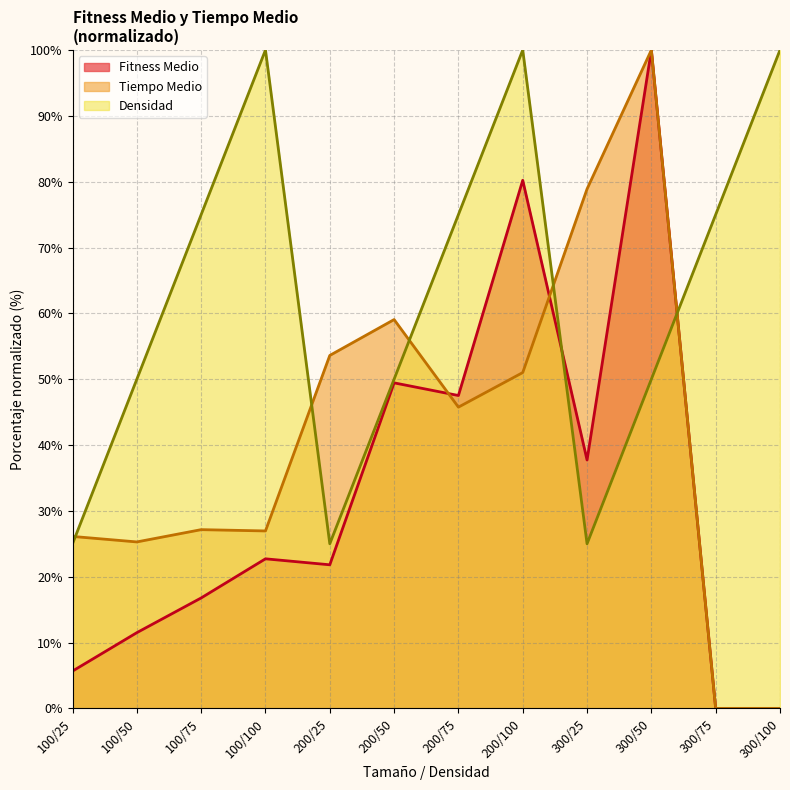

Reading left to right, transcribe all the data shown in this chart.

Fitness Medio: 5.7	11.5	16.8	22.7	21.8	49.4	47.5	80.2	37.7	100.0	0.0	0.0
Tiempo Medio: 26.1	25.3	27.1	27.0	53.6	59.1	45.8	51.0	78.9	100.0	0.0	0.0
Densidad: 25.0	50.0	75.0	100.0	25.0	50.0	75.0	100.0	25.0	50.0	75.0	100.0